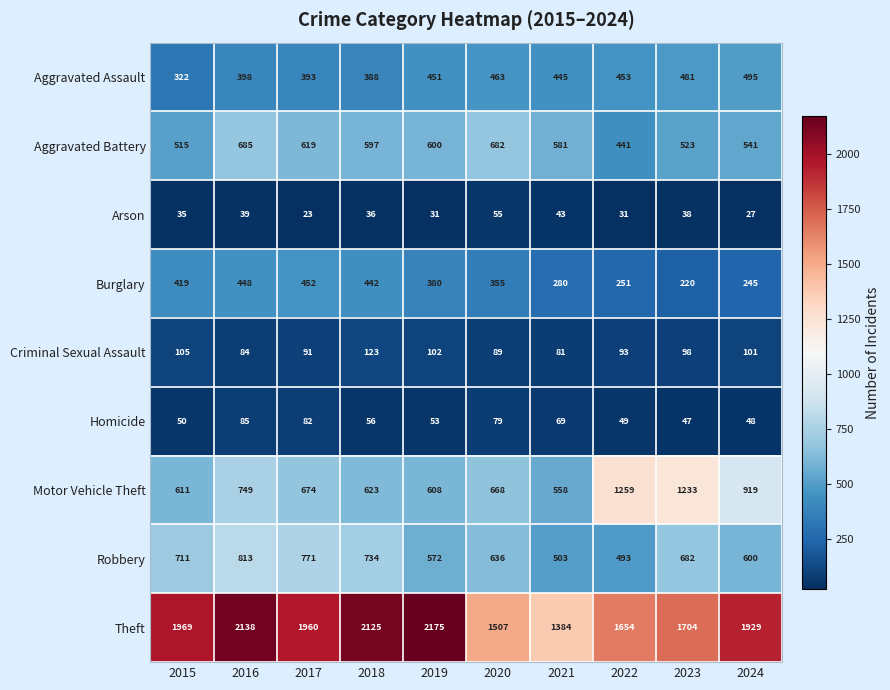

True or false: Criminal Sexual Assault has a value of 101 at 2024.

True